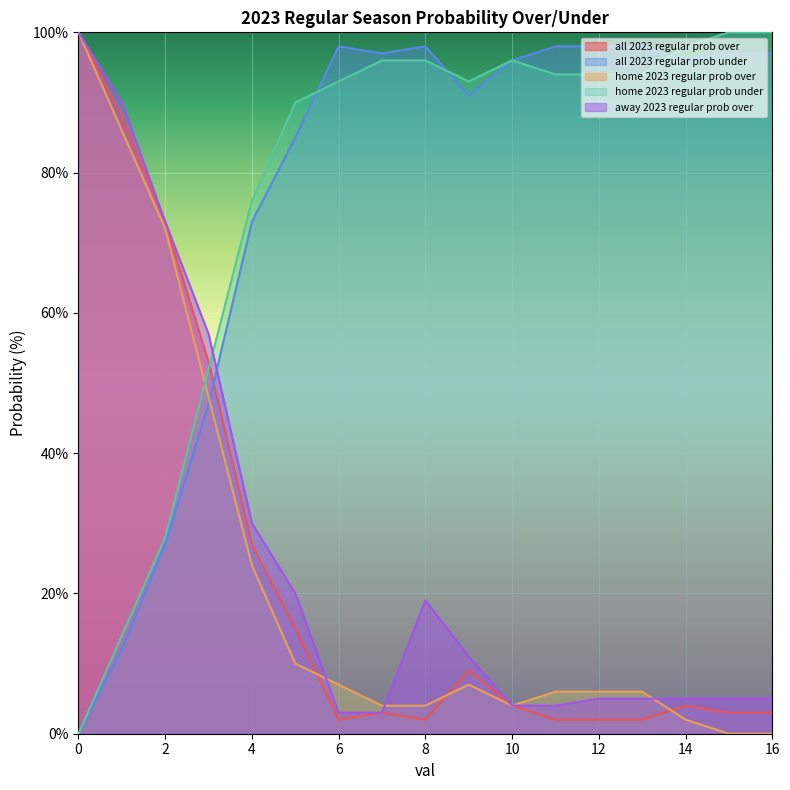

How many data points in all 2023 regular prob under are less than 96?

7